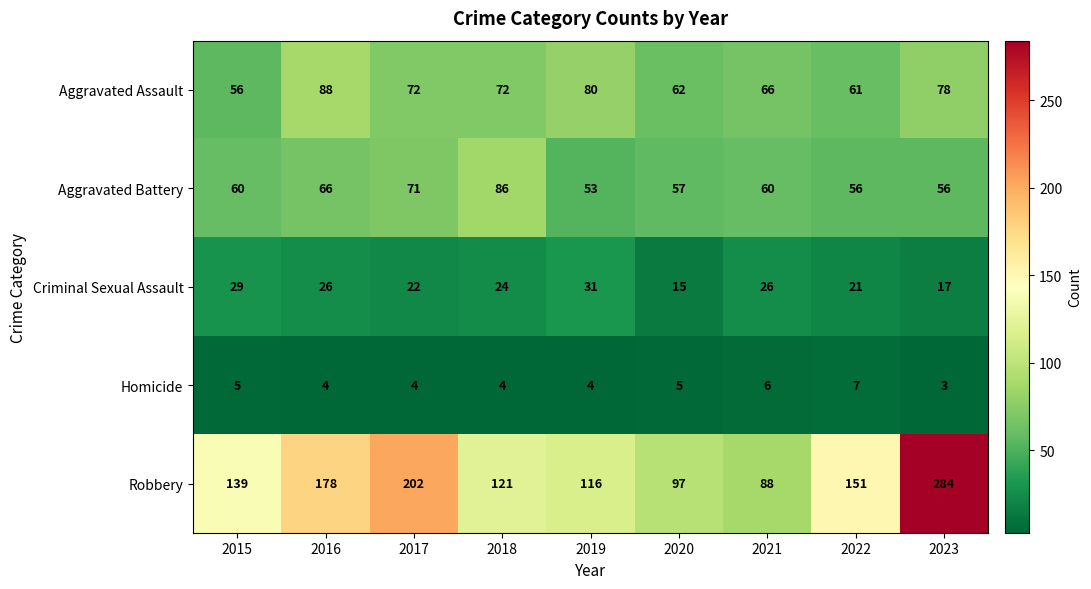

Between 2016 and 2017, which series saw the biggest shift?

Robbery